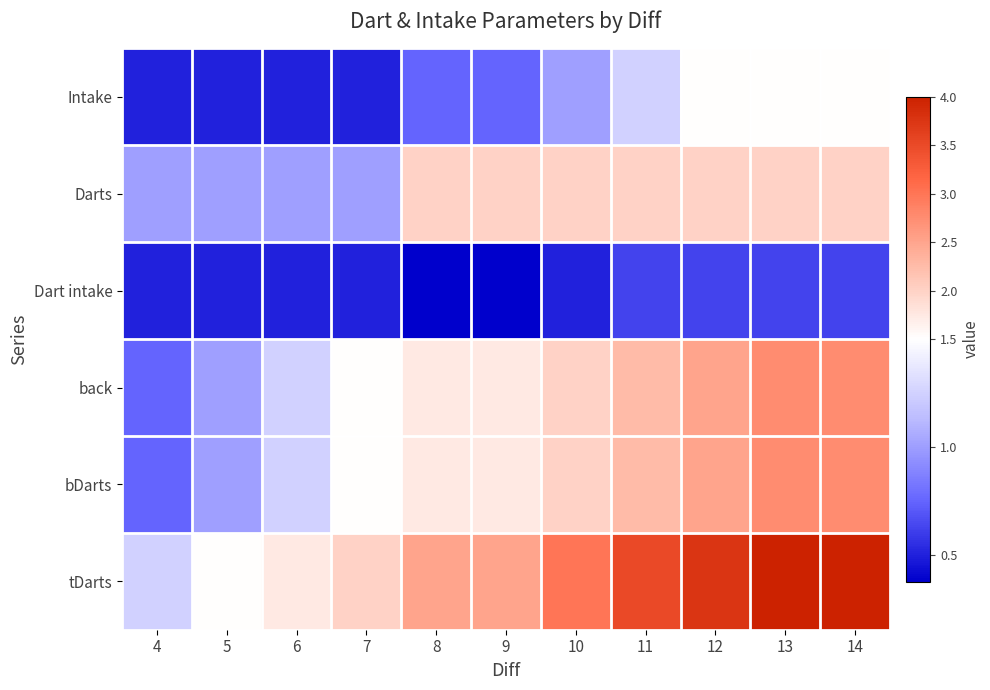

Which series has the largest total across all categories?

tDarts